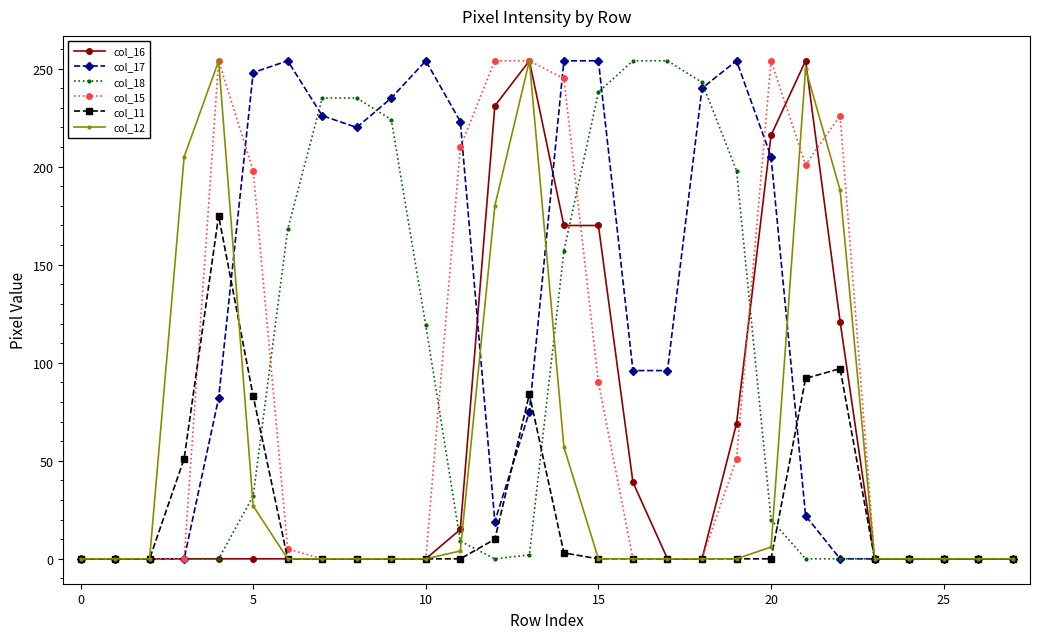

Which series has the largest total across all categories?

col_17